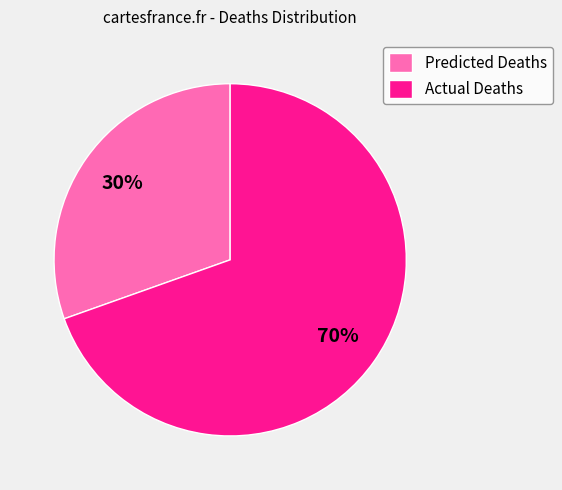

Do Actual Deaths and Predicted Deaths together represent more than half of the pie?

Yes